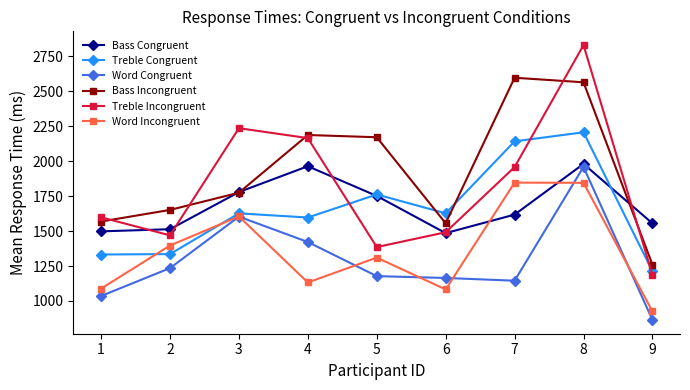

What is the difference between the highest and lowest values at 6?

544.8